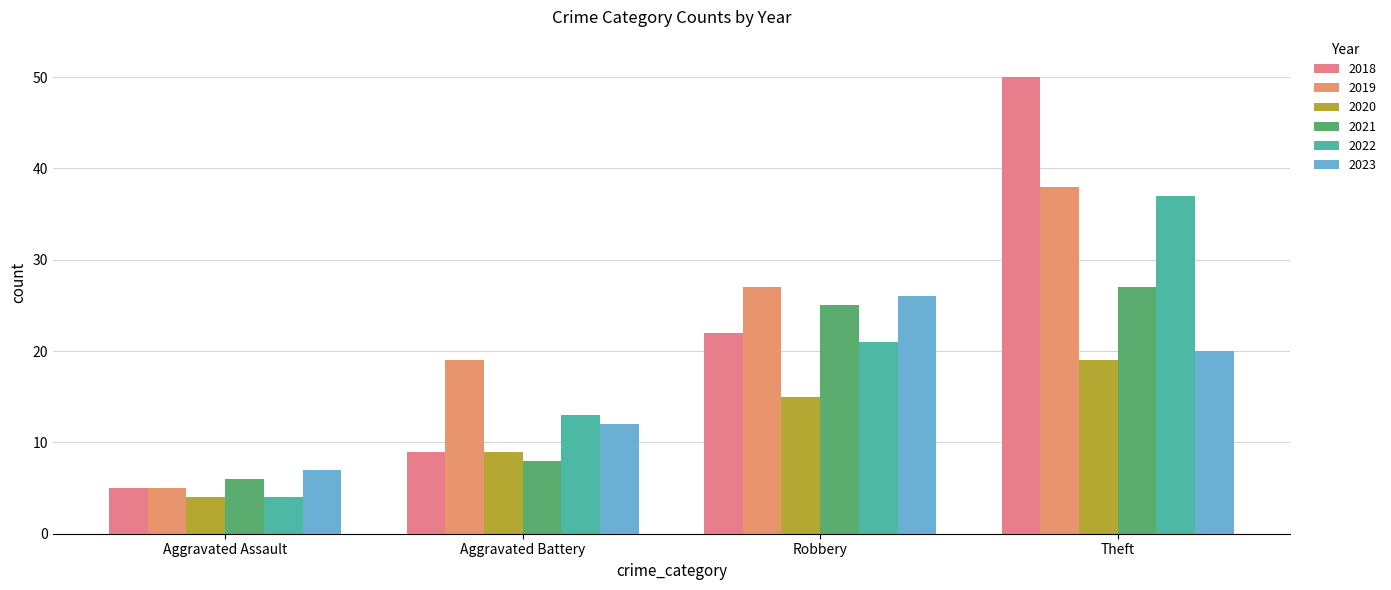

Is the value of 2023 at Theft greater than the value of 2020 at Aggravated Battery?

Yes